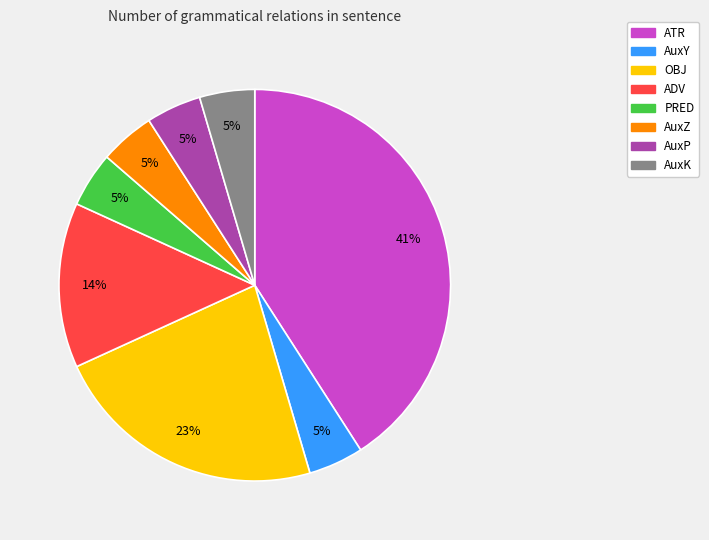

How many segments does this pie chart have?

8